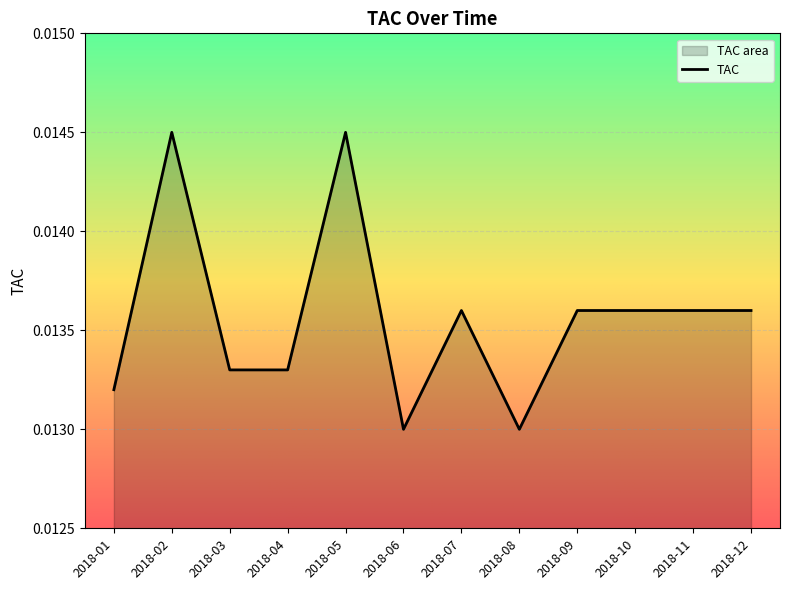

The chart shows a value of 0.0 at 2018-01. True or false?

True